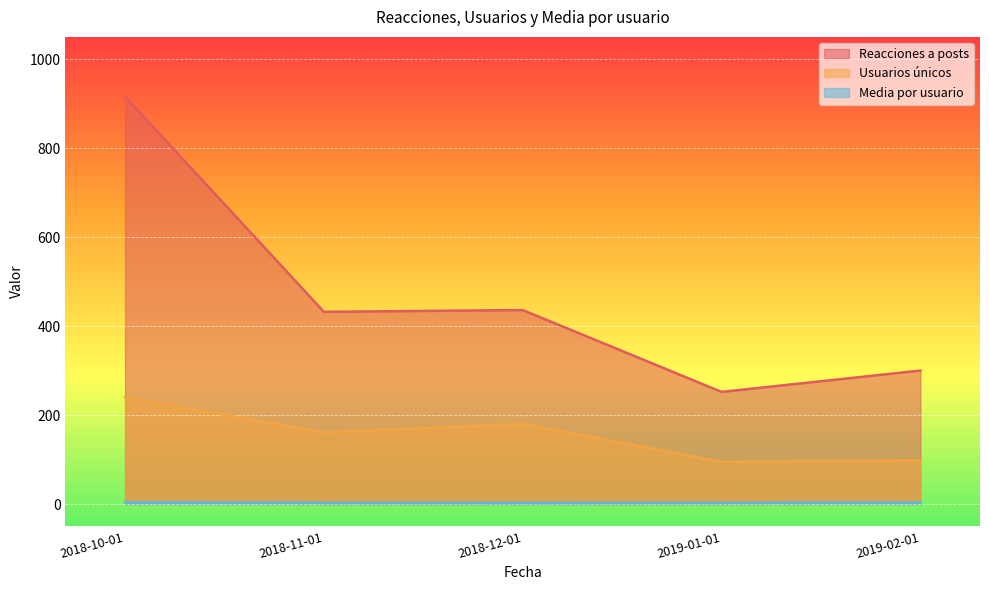

The Media por usuario series shows 3.2 at 2018-12-01. True or false?

False